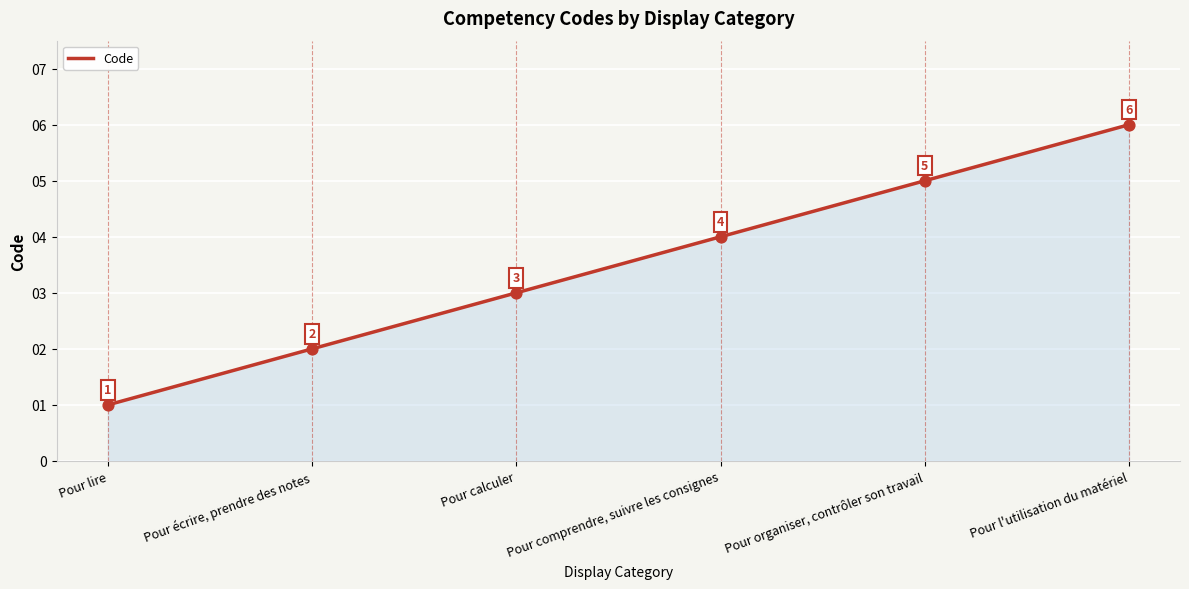

Between Pour comprendre, suivre les consignes and Pour l'utilisation du matériel, which is larger?

Pour l'utilisation du matériel